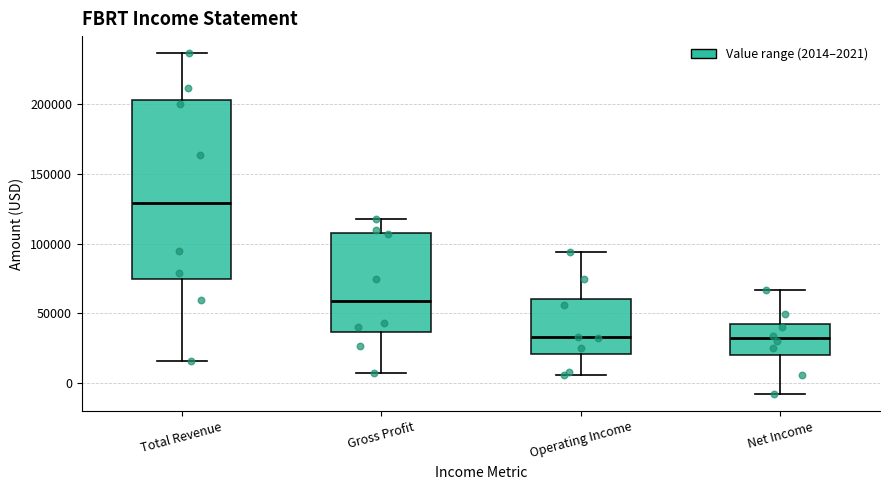

Where is the lower edge of the box for Gross Profit on the y-axis? The values are not printed on the chart, so give them approximately, as read against the axis.

35000